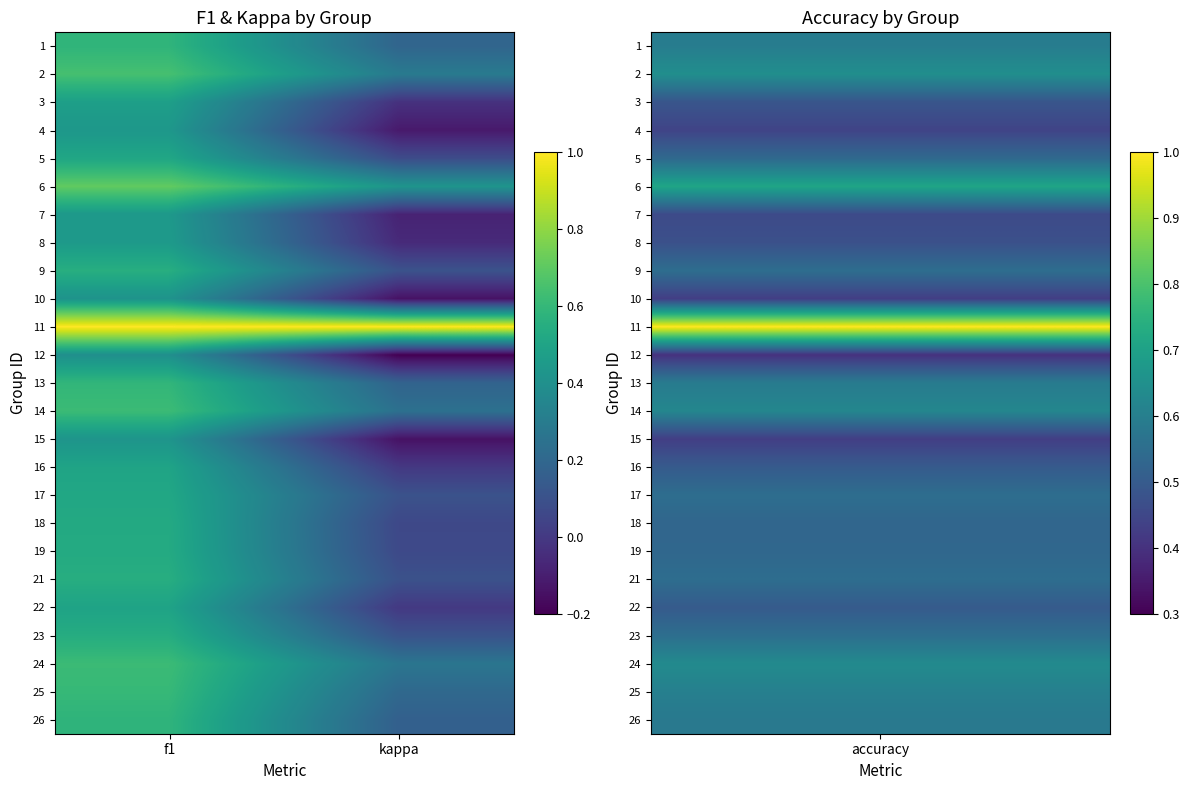

Rank the series at kappa from highest to lowest value.

11, 6, 2, 24, 14, 25, 1, 13, 26, 23, 9, 17, 21, 5, 19, 18, 16, 22, 3, 8, 7, 4, 10, 15, 12